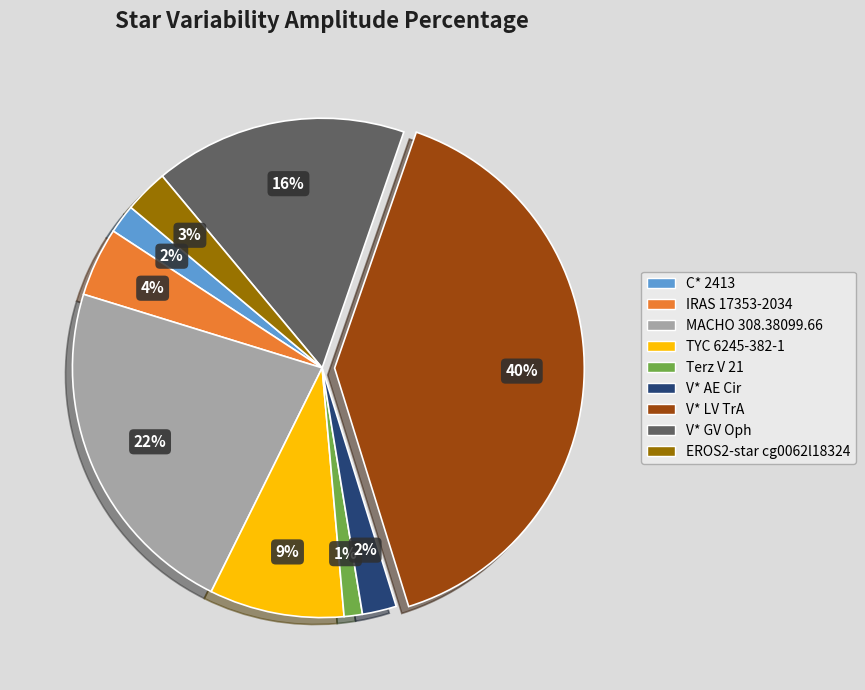

To the nearest percent, what is the combined percentage of EROS2-star cg0062l18324 and IRAS 17353-2034?

7%